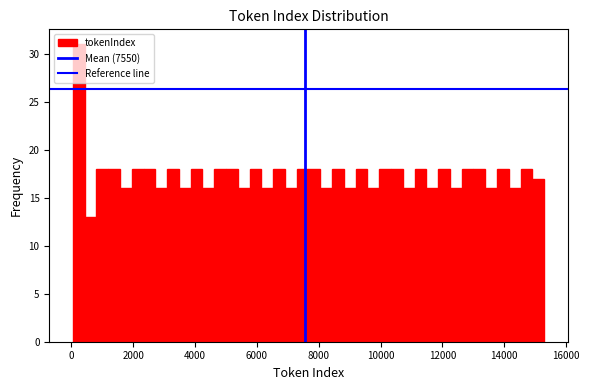

Around what value on the x-axis is the tallest bar? Give the approximate position of its centre, as read against the axis.

200